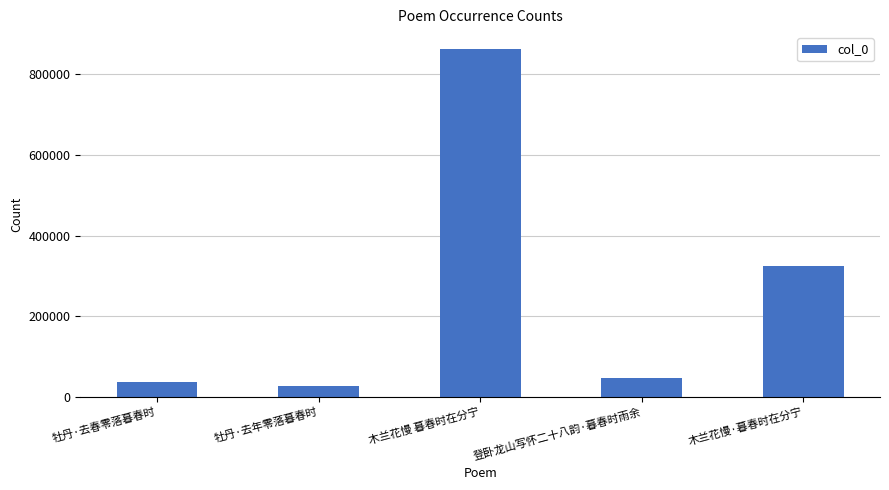

Which has a higher value, 木兰花慢 暮春时在分宁 or 登卧龙山写怀二十八韵·暮春时雨余?

木兰花慢 暮春时在分宁